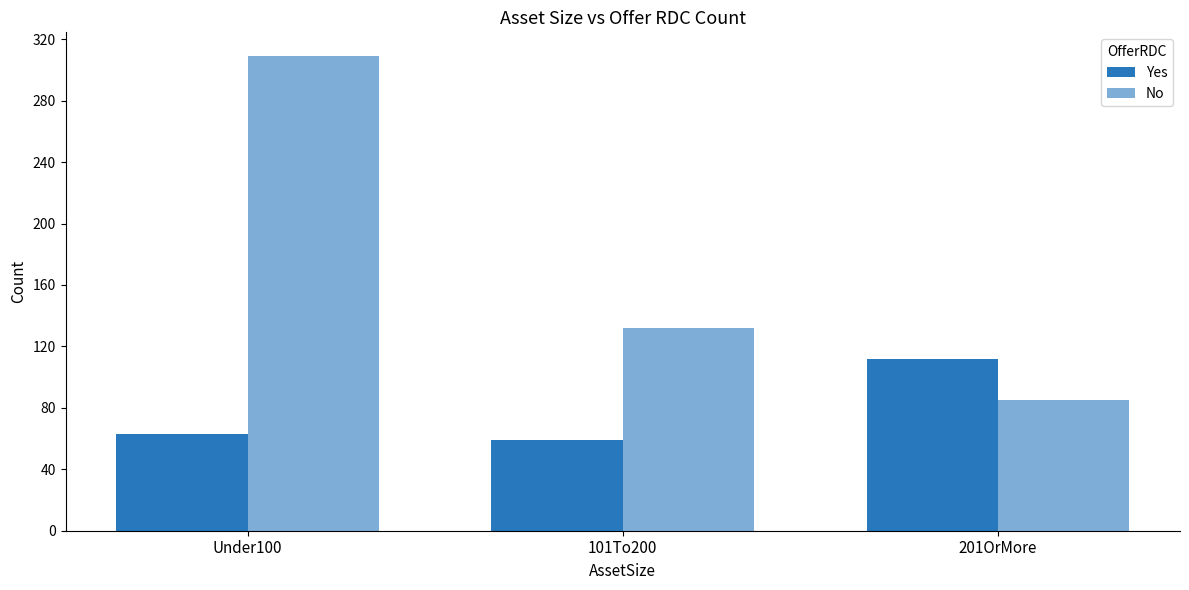

How many data points in Yes are less than 63?

1